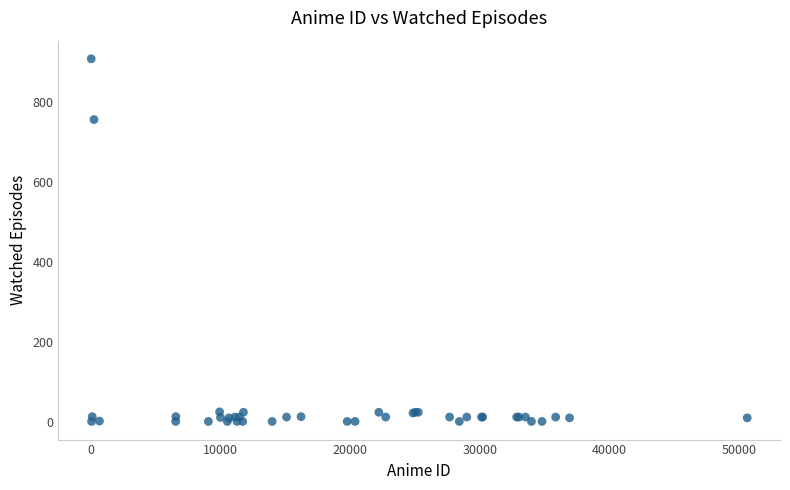

What Y value in the scatter plot is closest to 454?

756